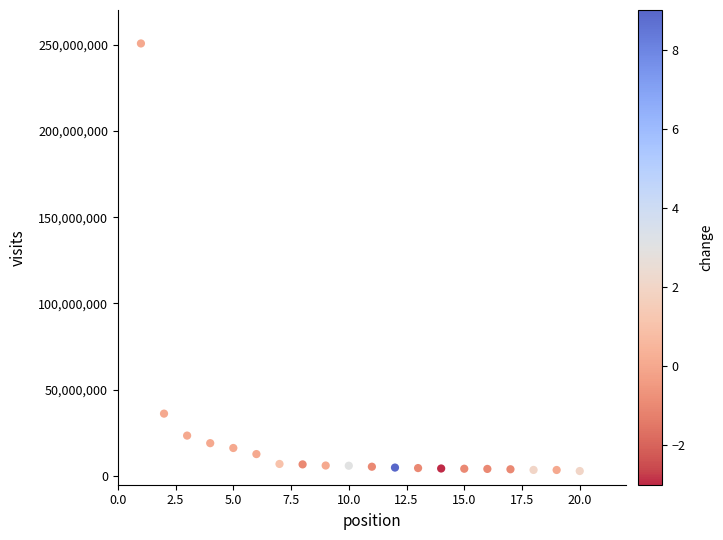

What is the range of X values (max minus min)?

19